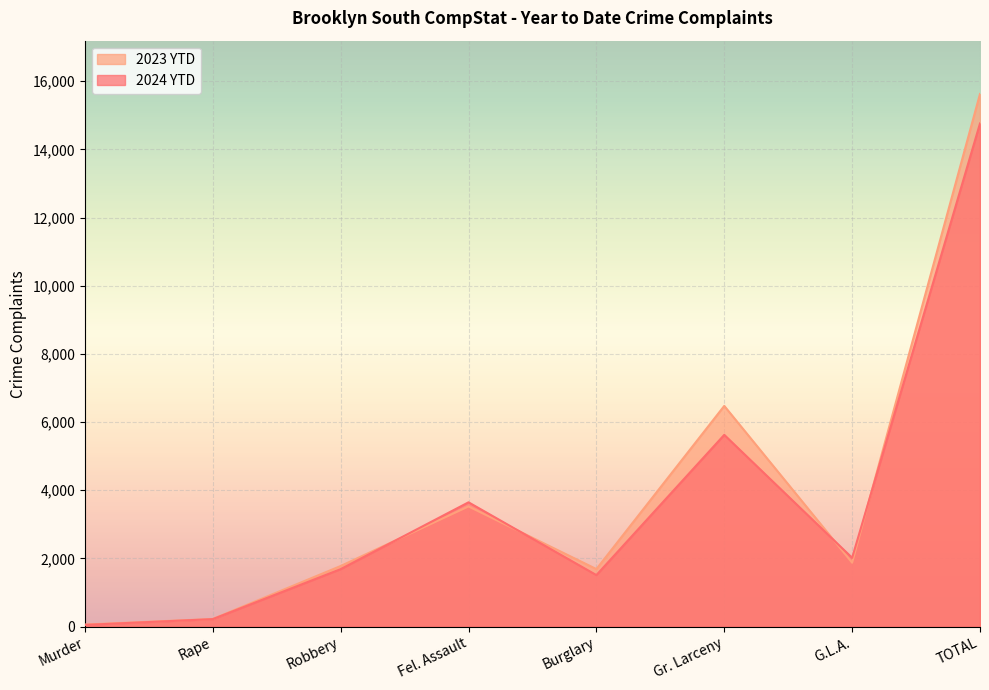

The 2024 YTD series shows 2700 at Robbery. True or false?

False